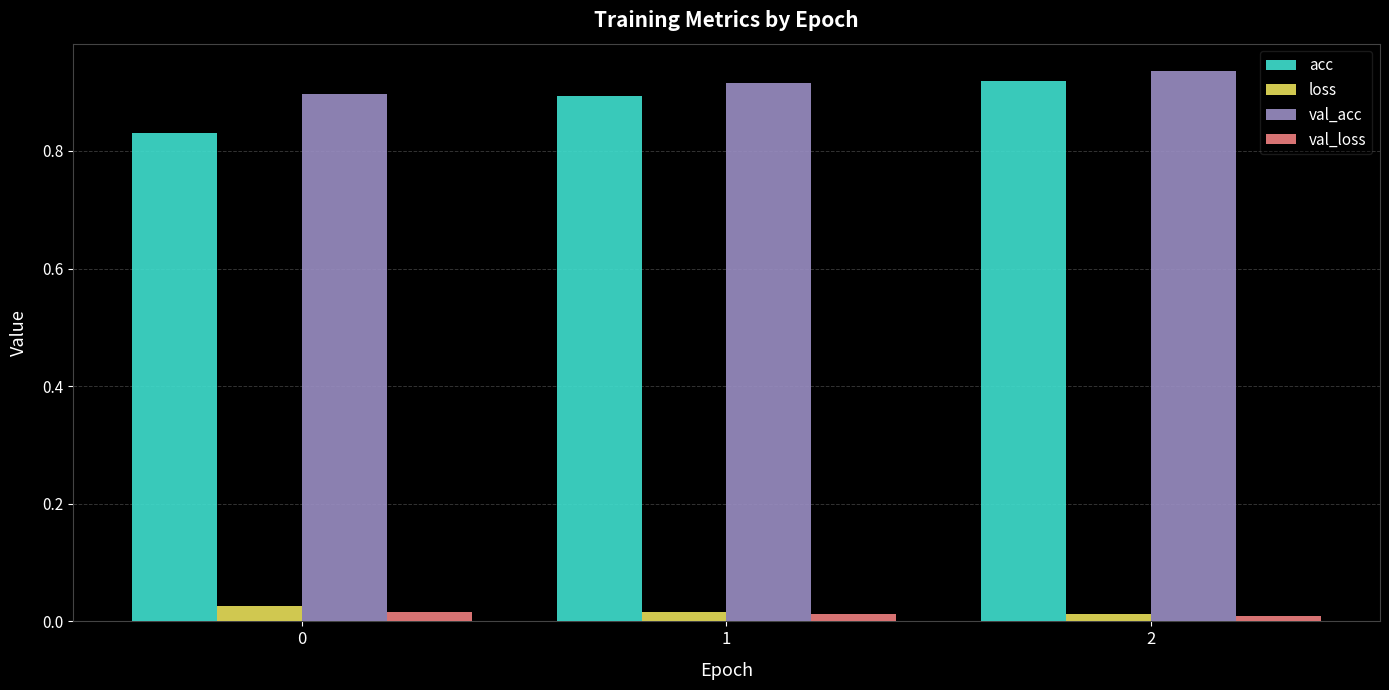

Is the value of val_acc at 0 greater than the value of loss at 0?

Yes